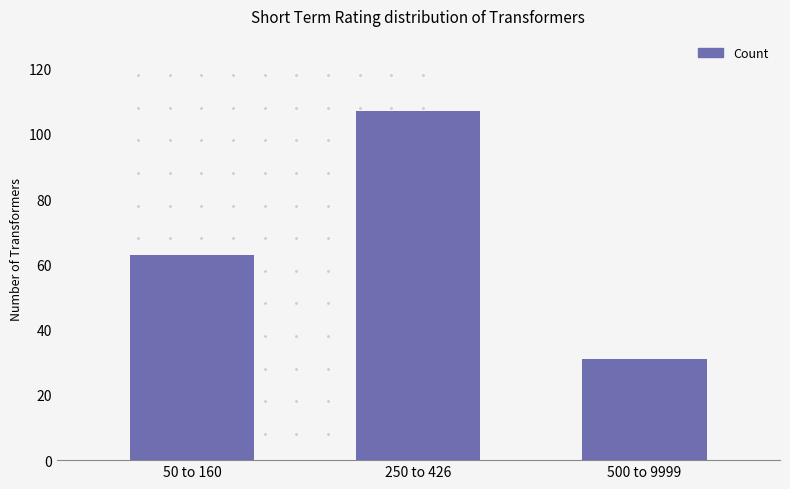

What is the average value?

67